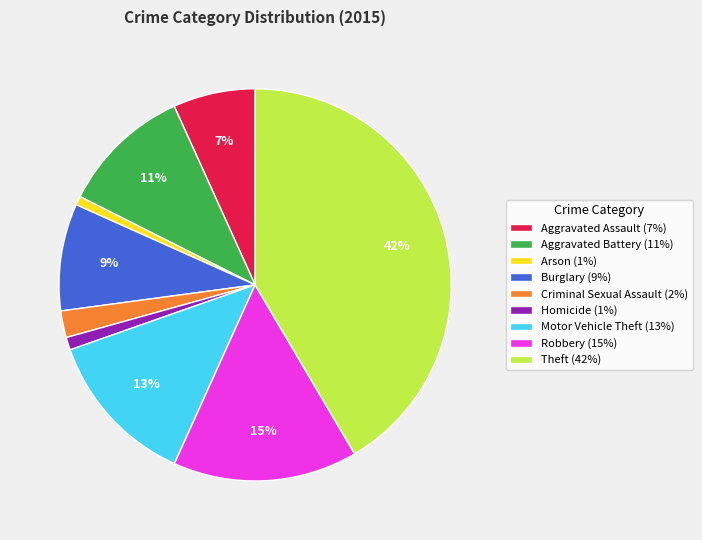

To the nearest percent, what percentage of the pie is Robbery?

15%